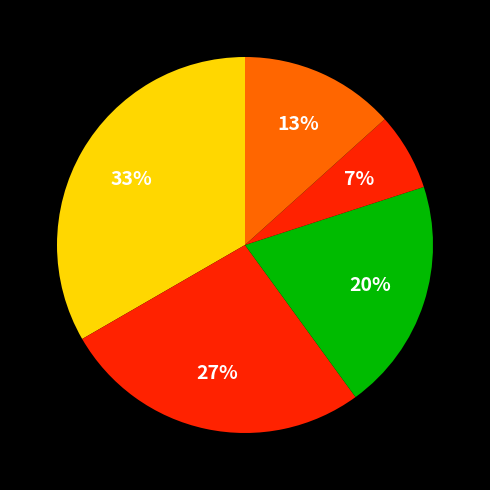

How many slices are in this pie chart?

5